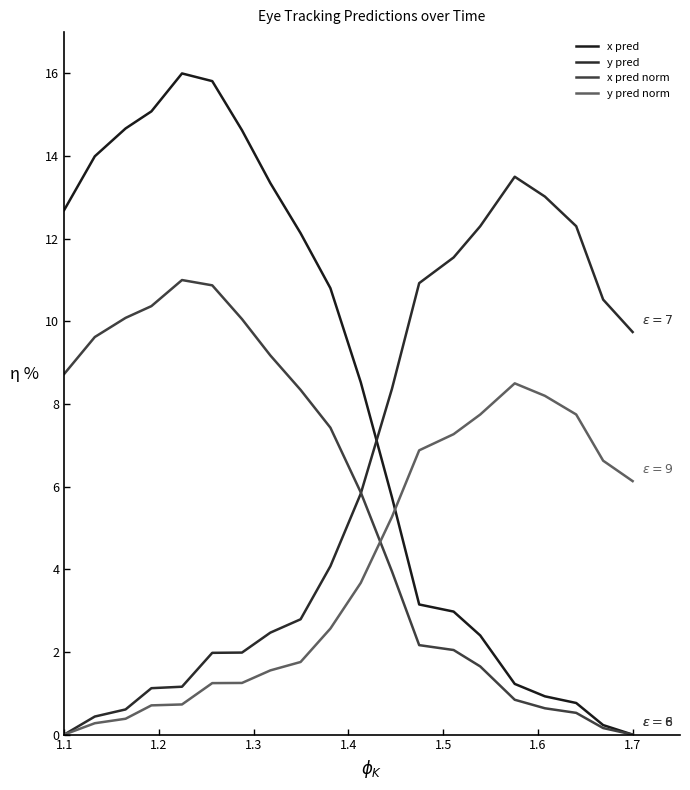

What is the greatest value displayed?

16.0